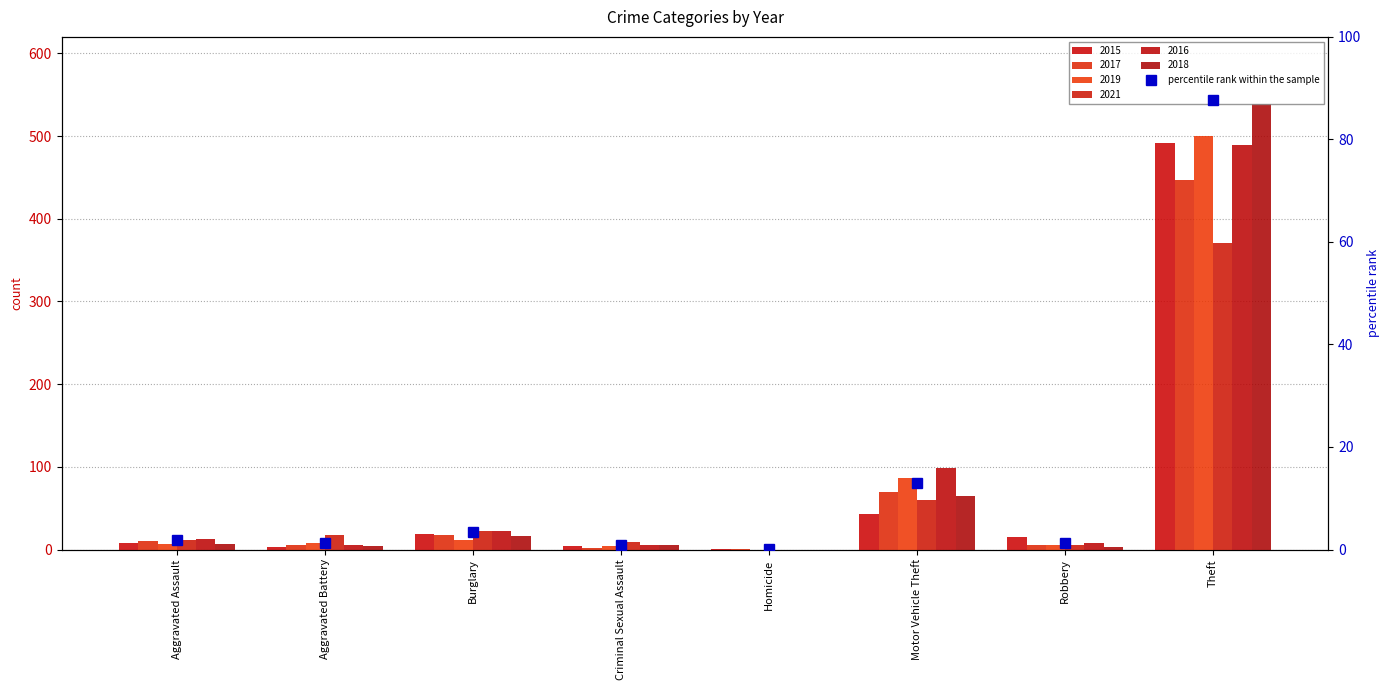

At how many categories does at least one series exceed 329?

1